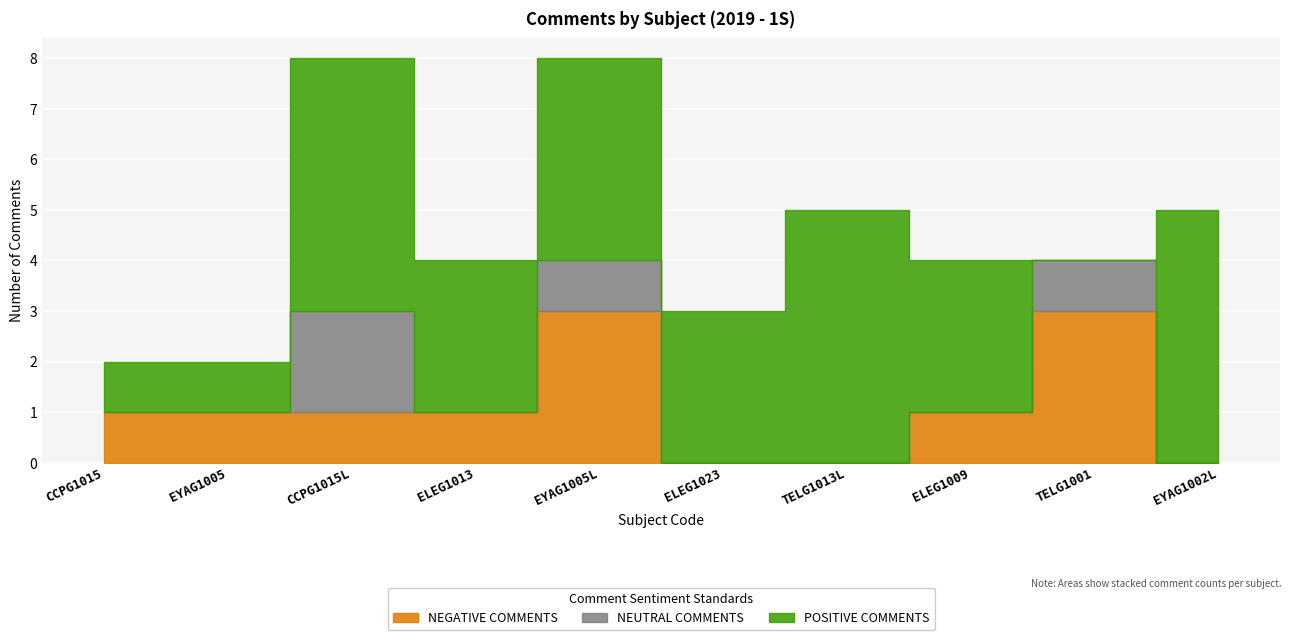

Reading left to right, extract all data points from this chart.

NEGATIVE COMMENTS: 1	1	1	1	3	0	0	1	3	0
NEUTRAL COMMENTS: 0	0	2	0	1	0	0	0	1	0
POSITIVE COMMENTS: 1	1	5	3	4	3	5	3	0	5